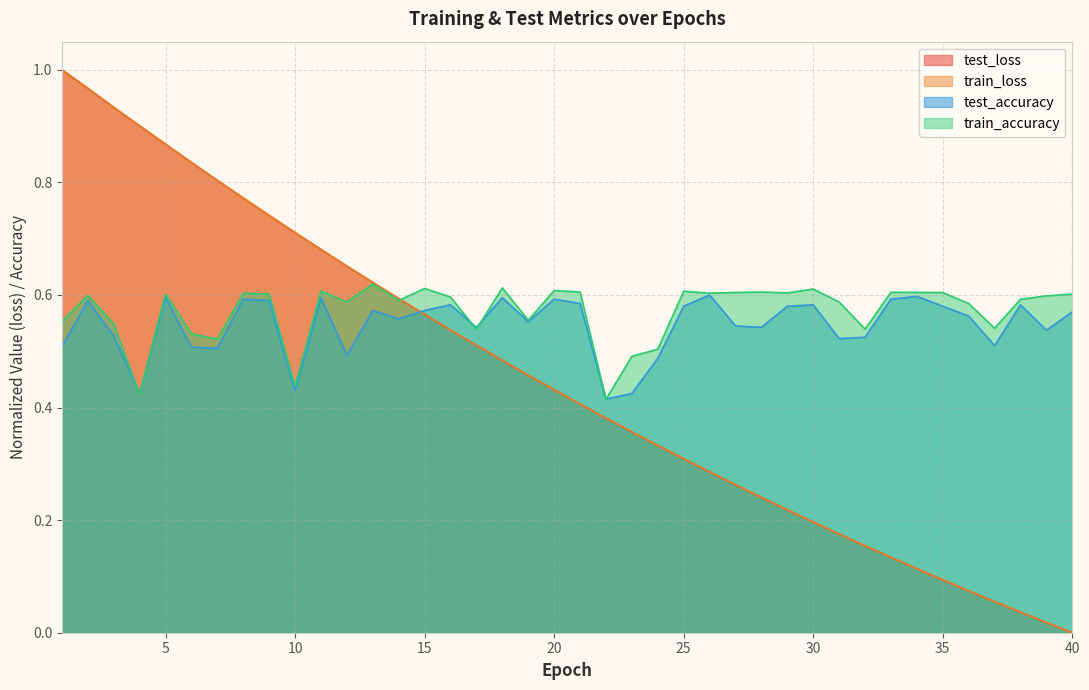

What is the value of the test_loss point at the 4th from the left?

0.9